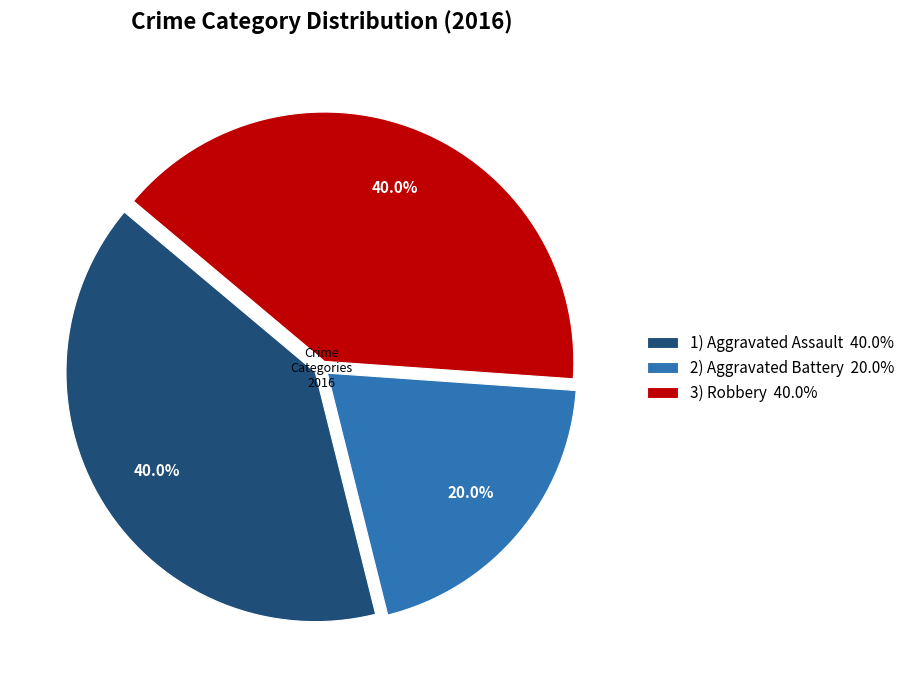

To the nearest percent, what is the difference between the largest and smallest slice percentages?

20%